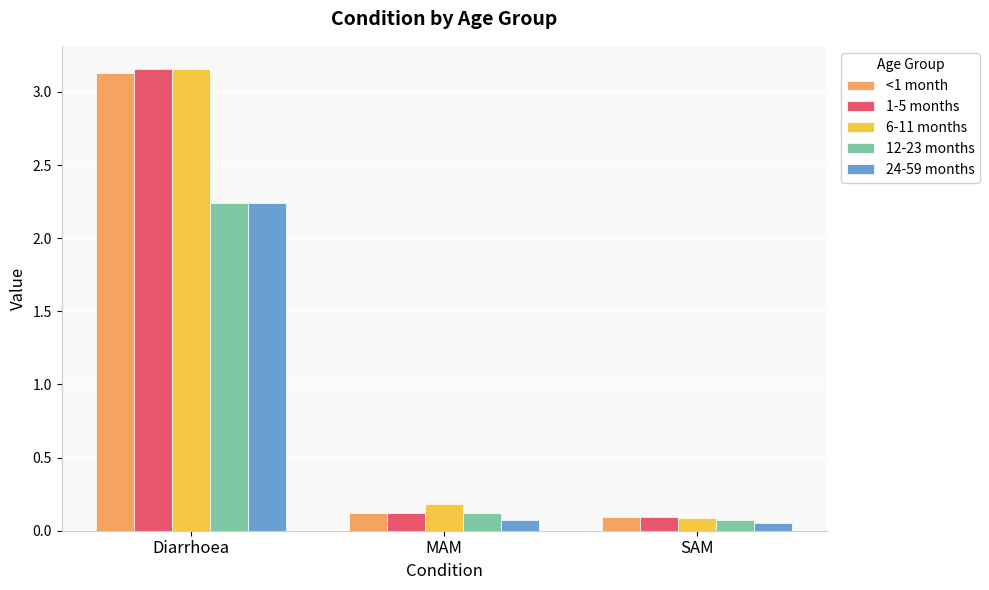

At which category is the sum across all series the highest?

Diarrhoea